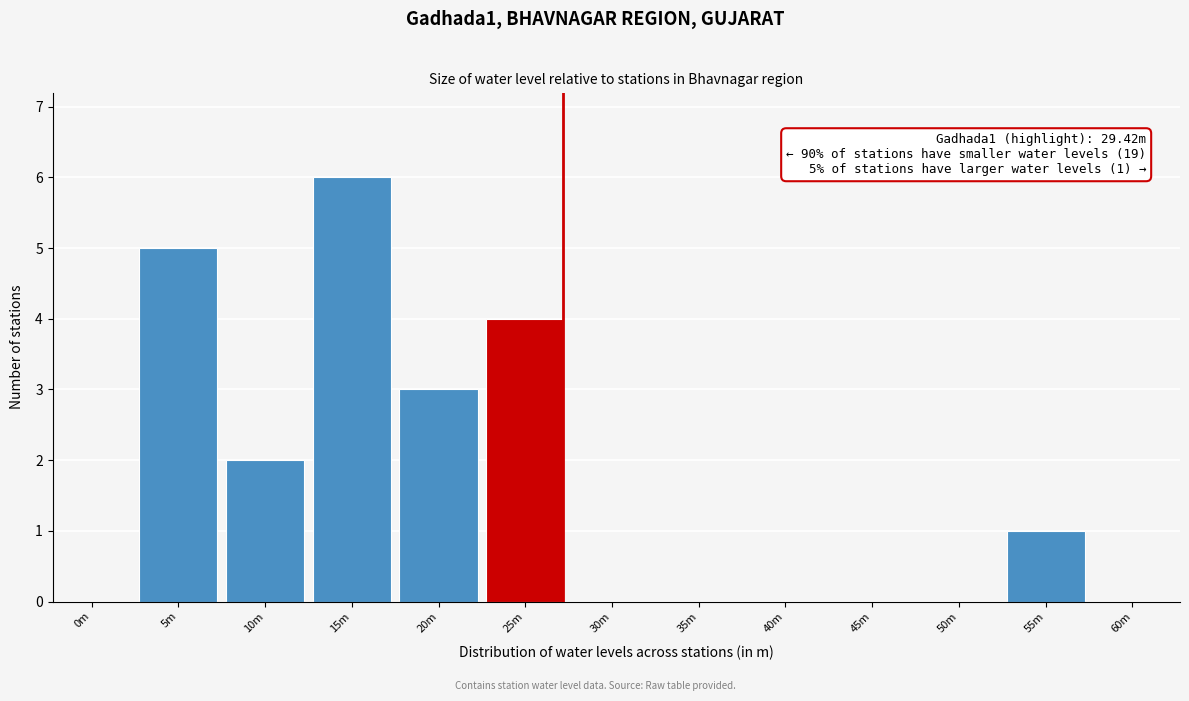

Reading right to left, extract all data points from this chart.

60m=0	55m=1	50m=0	45m=0	40m=0	35m=0	30m=0	25m=4	20m=3	15m=6	10m=2	5m=5	0m=0